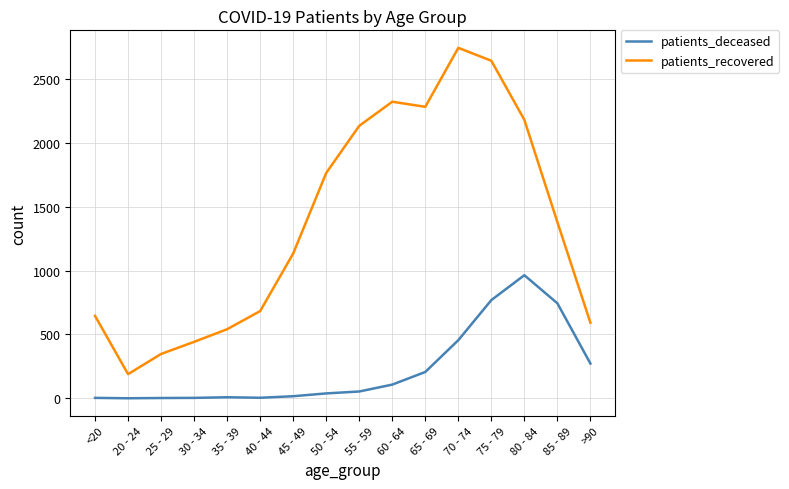

True or false: patients_deceased and patients_recovered intersect in this chart.

False